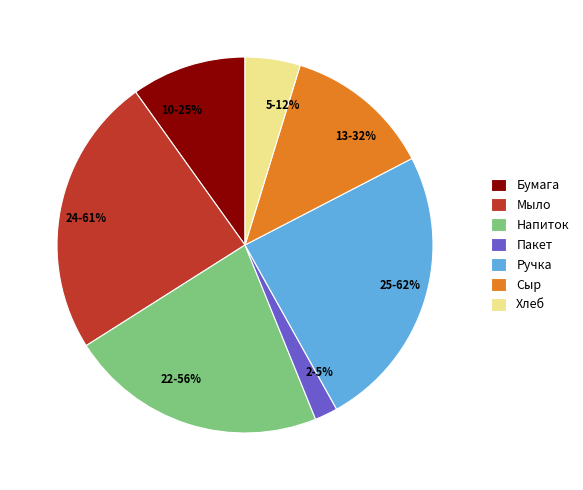

How many segments does this pie chart have?

7